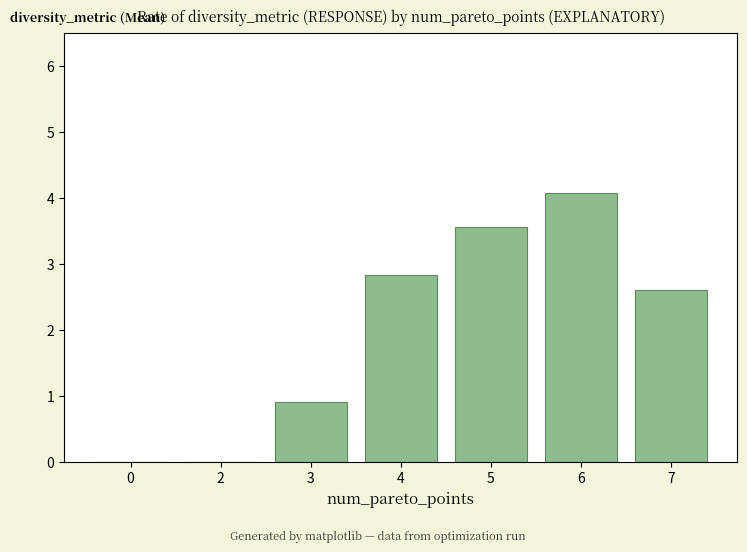

What value does the data have at 4?

2.8